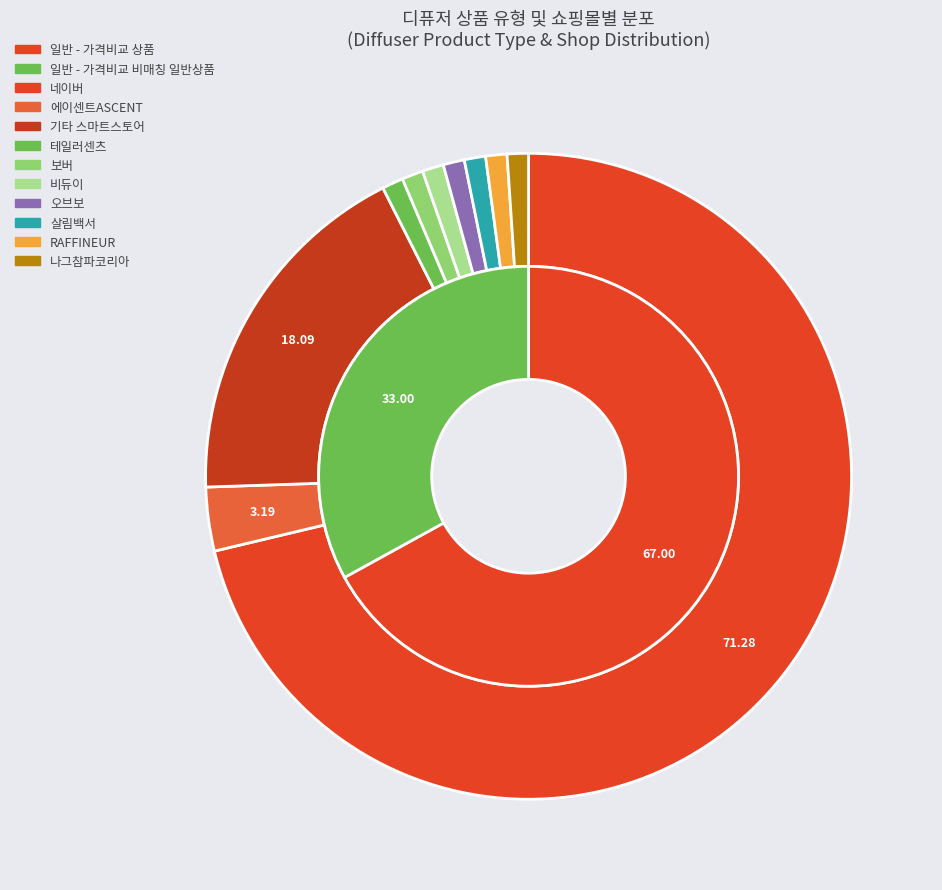

What is the majority slice?

일반 - 가격비교 상품